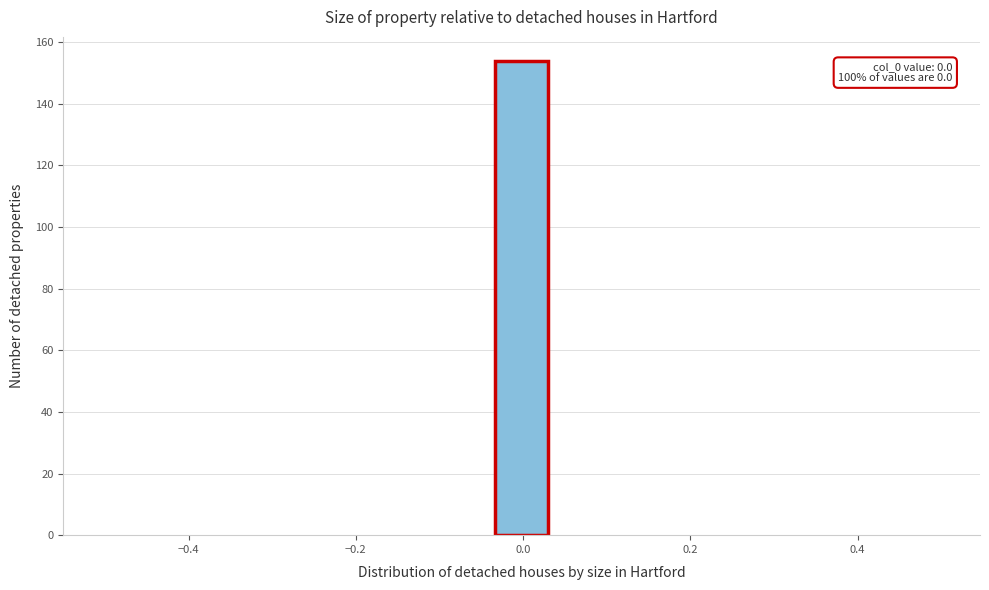

Read against the x-axis, roughly where is the centre of the tallest bar?

0.00